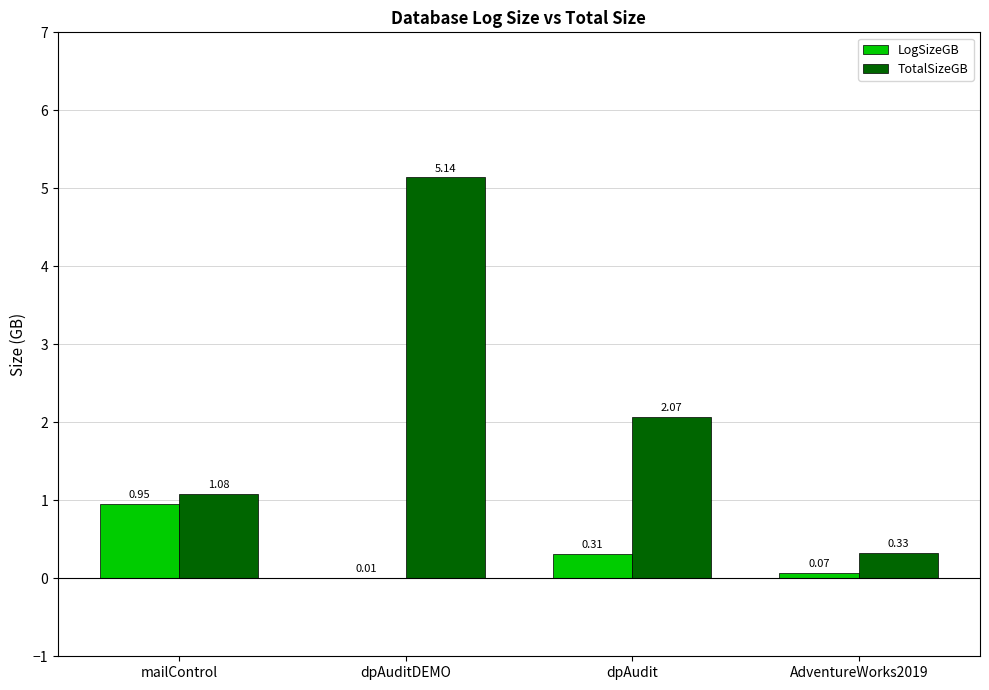

What is the sum of all TotalSizeGB values?

8.6